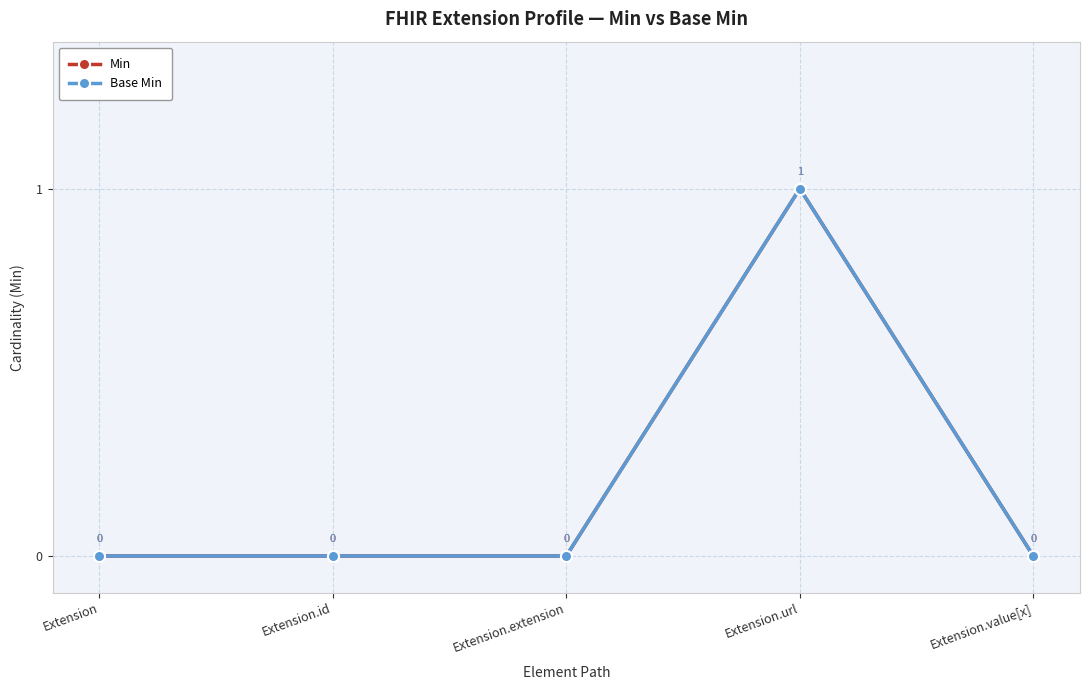

The Base Min series shows 0 at Extension. True or false?

True